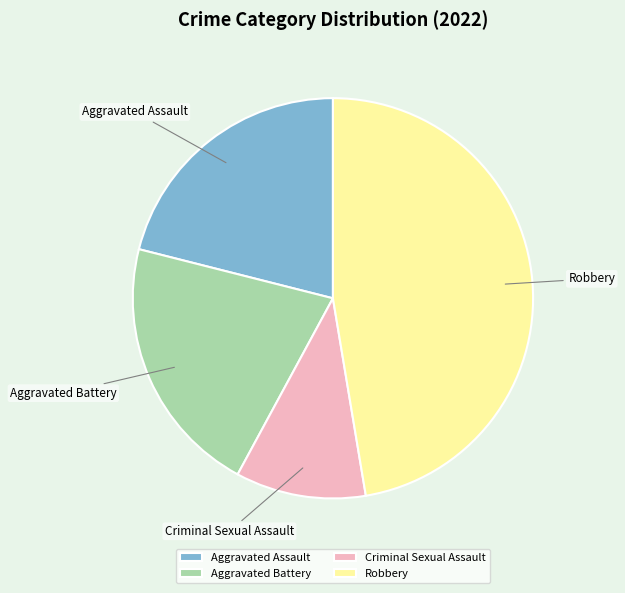

How many segments does this pie chart have?

4